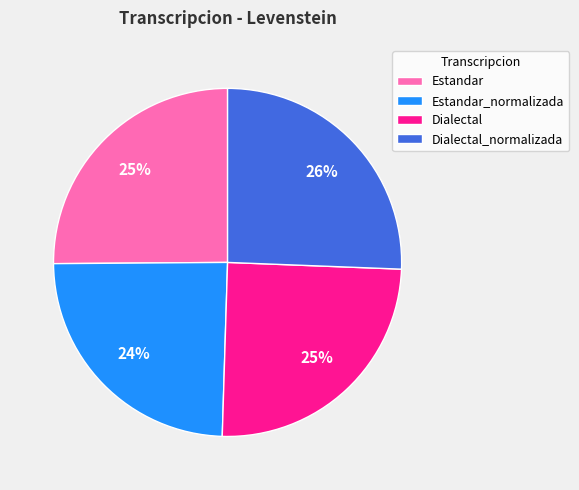

What is the largest slice in the pie chart?

Dialectal_normalizada